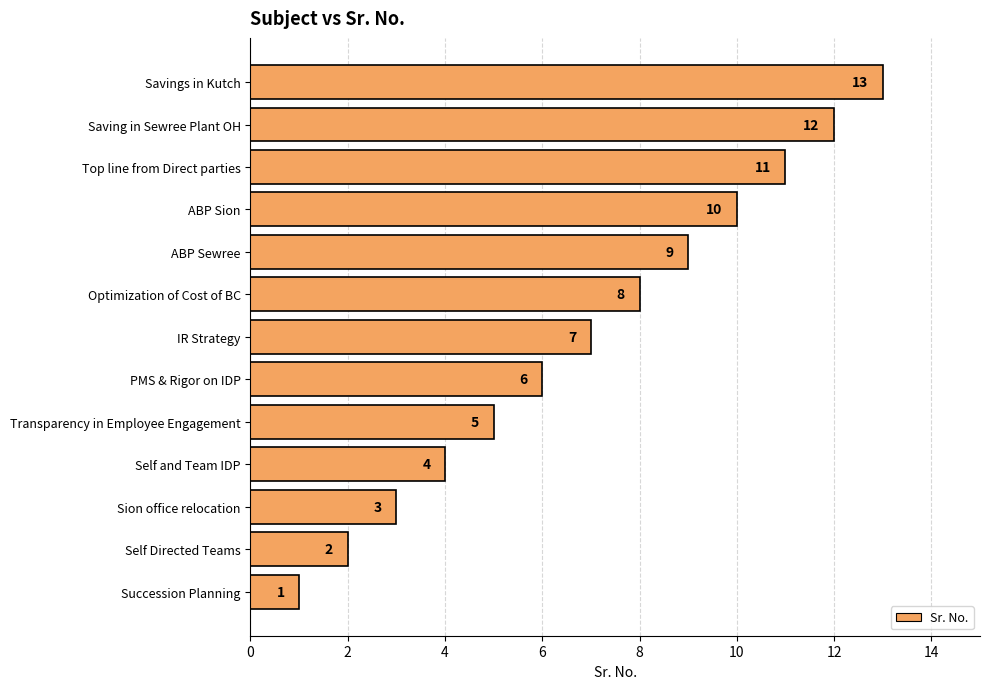

The value at Savings in Kutch is 13. True or false?

True